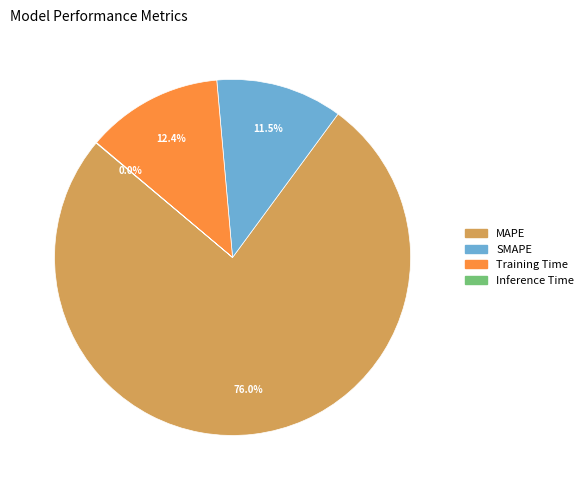

True or false: MAPE accounts for 76% of the total.

True